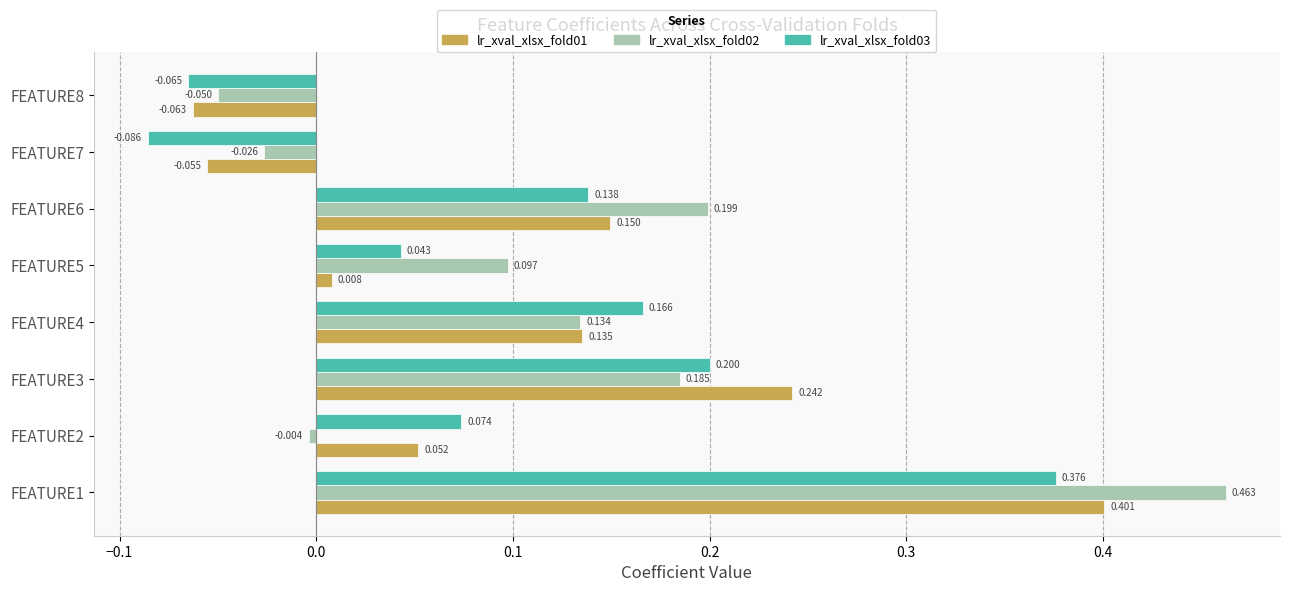

Is the value of lr_xval_xlsx_fold03 at FEATURE7 greater than the value of lr_xval_xlsx_fold02 at FEATURE6?

No